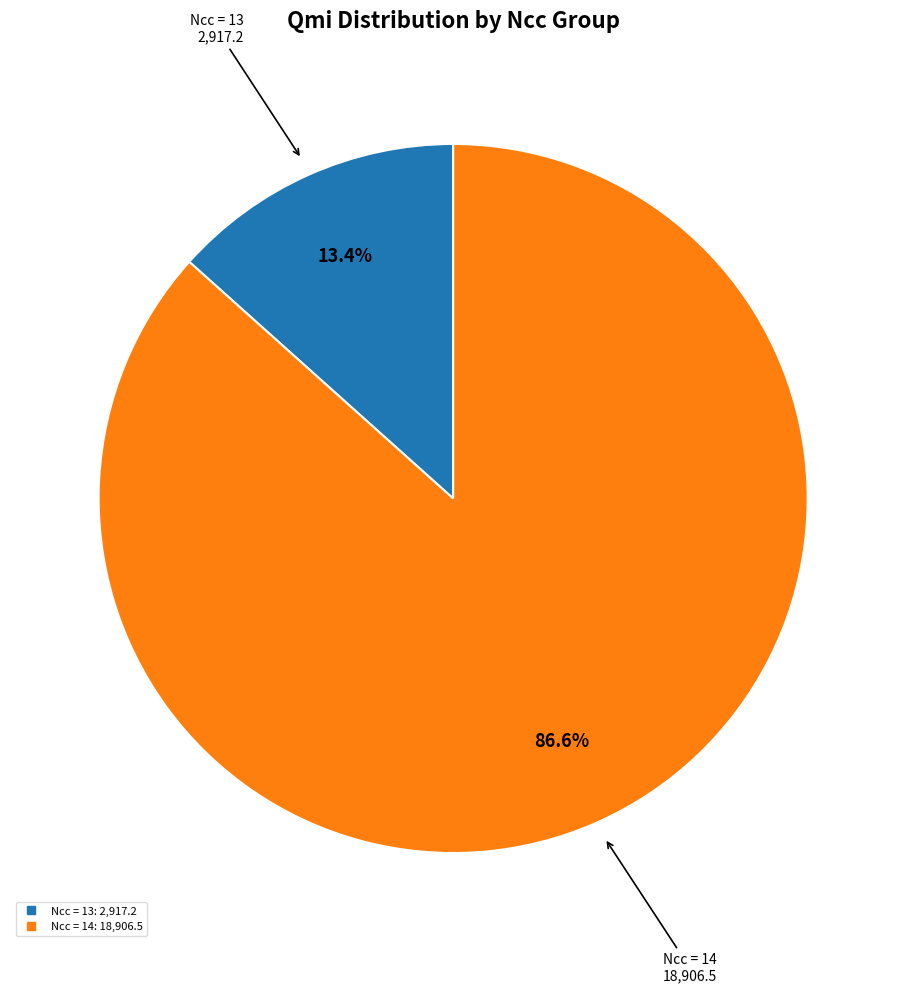

How many slices are in this pie chart?

2